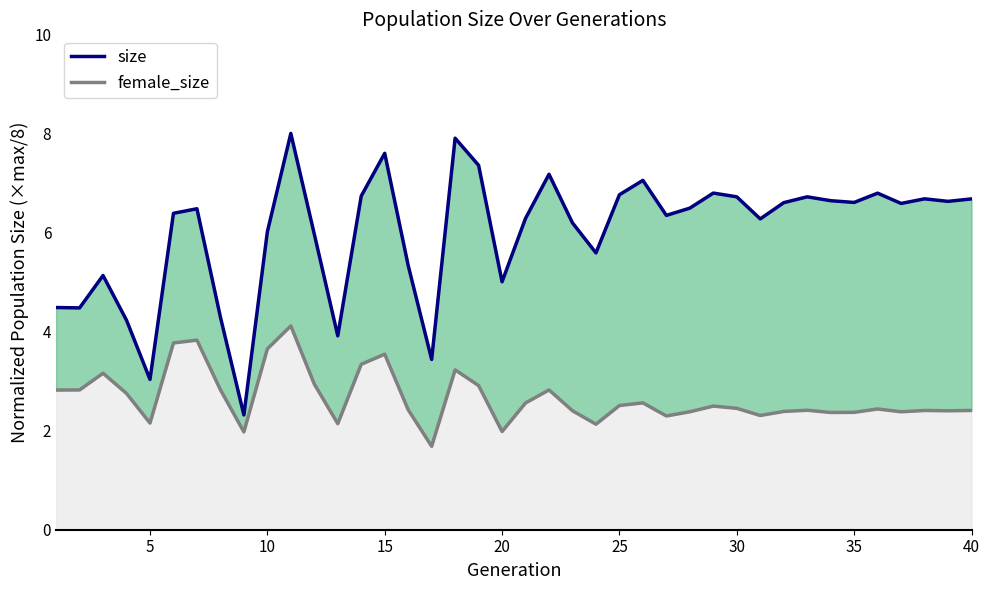

Reading right to left, what are all the values shown in this chart?

female_size_line: 2.4	2.4	2.4	2.4	2.4	2.4	2.4	2.4	2.4	2.3	2.5	2.5	2.4	2.3	2.6	2.5	2.1	2.4	2.8	2.6	2.0	2.9	3.2	1.7	2.4	3.5	3.3	2.1	2.9	4.1	3.7	2.0	2.8	3.8	3.8	2.2	2.8	3.2	2.8	2.8
size_line: 6.7	6.6	6.7	6.6	6.8	6.6	6.6	6.7	6.6	6.3	6.7	6.8	6.5	6.3	7.1	6.8	5.6	6.2	7.2	6.3	5.0	7.4	7.9	3.4	5.3	7.6	6.7	3.9	6.0	8.0	6.0	2.3	4.3	6.5	6.4	3.0	4.2	5.1	4.5	4.5